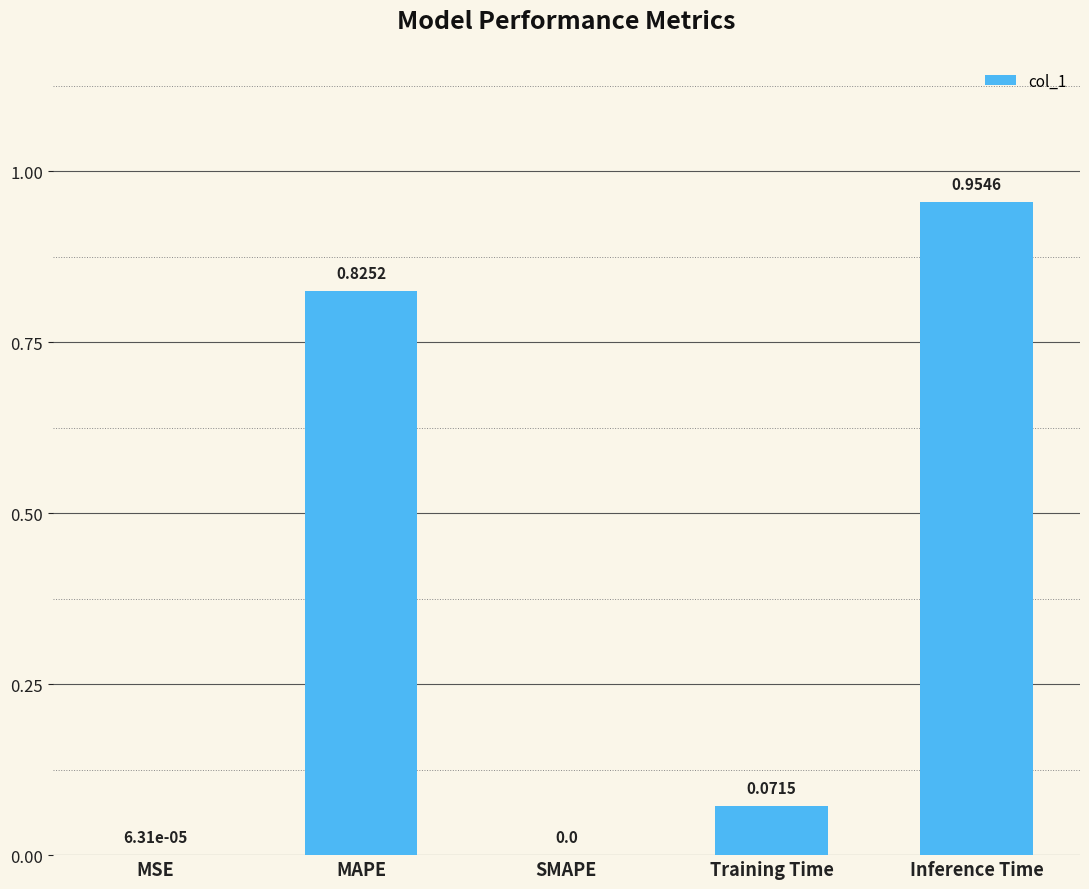

Are the bars grouped side by side (vs. stacked)?

No